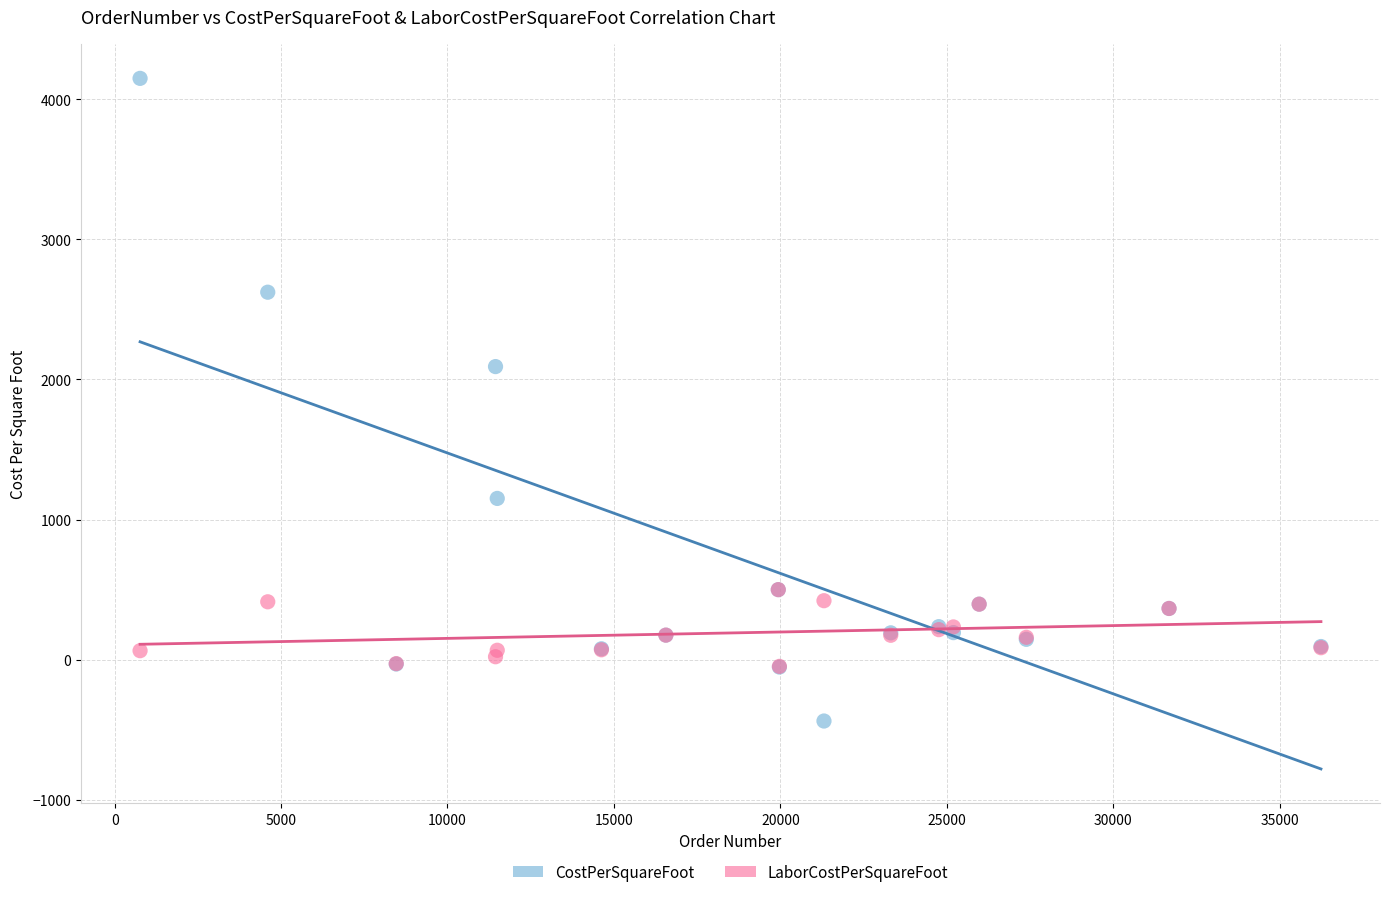

Which series has the widest spread of Y values?

CostPerSquareFoot